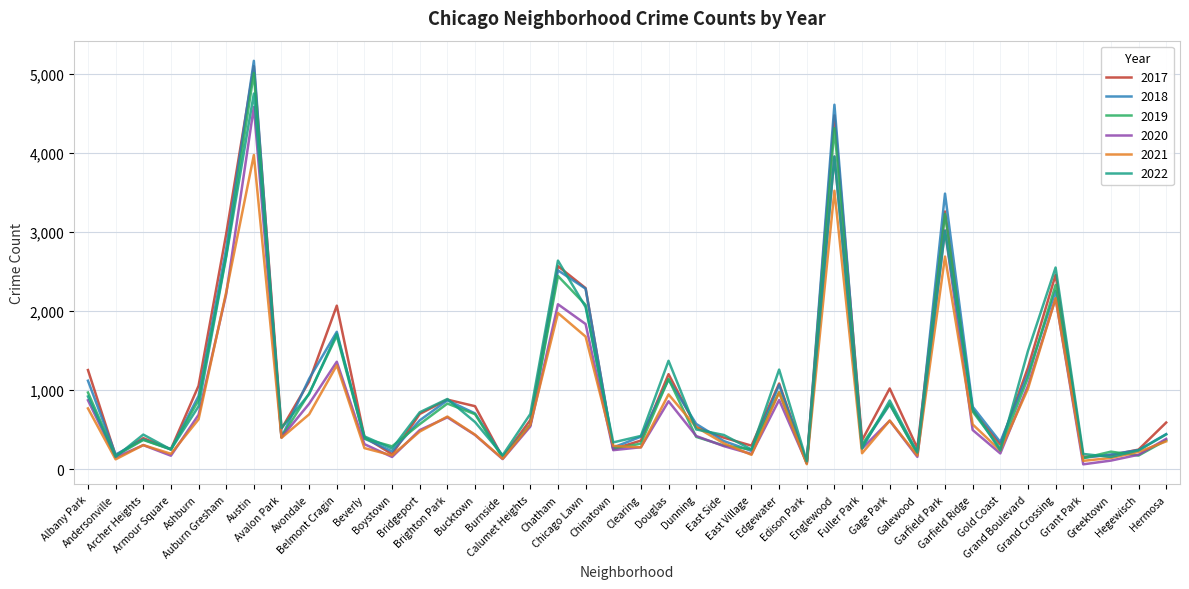

At which label does 2021 first exceed 474?

Albany Park